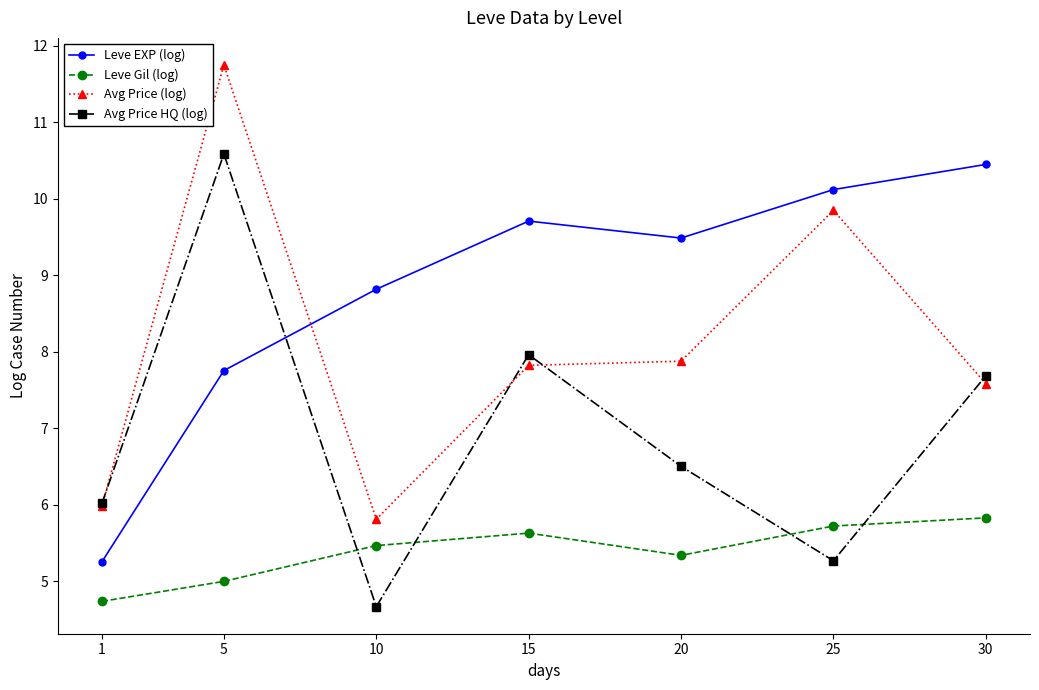

What is the highest value of the Avg Price HQ (log) series?

10.6